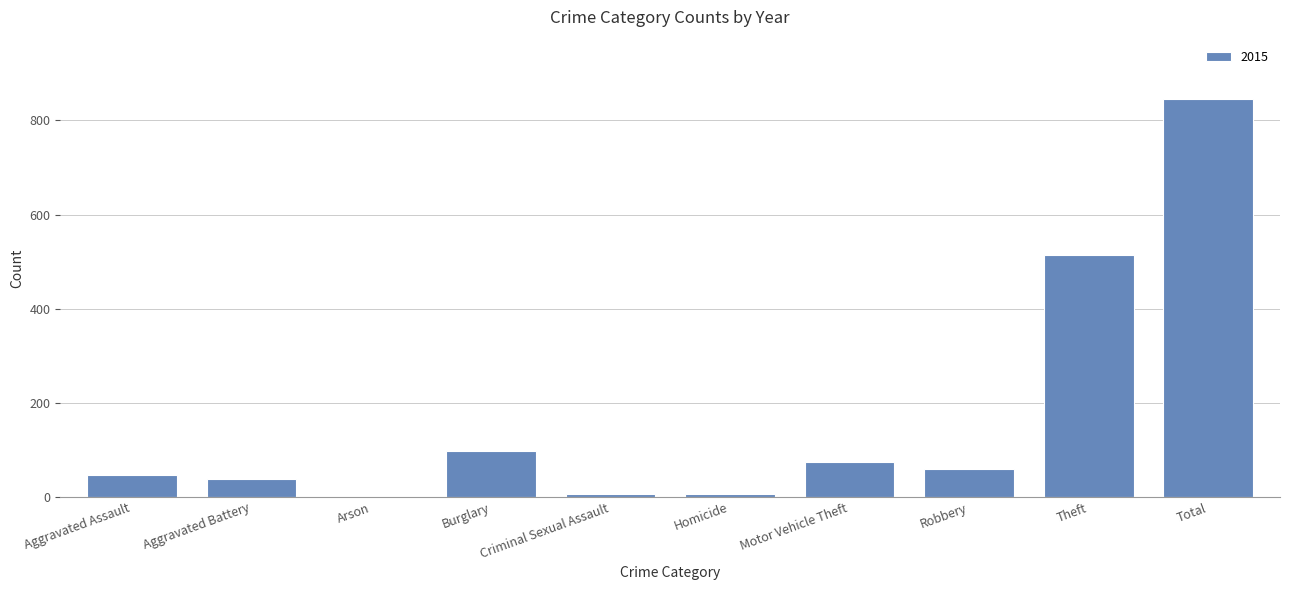

The value at Aggravated Battery is 38. True or false?

True